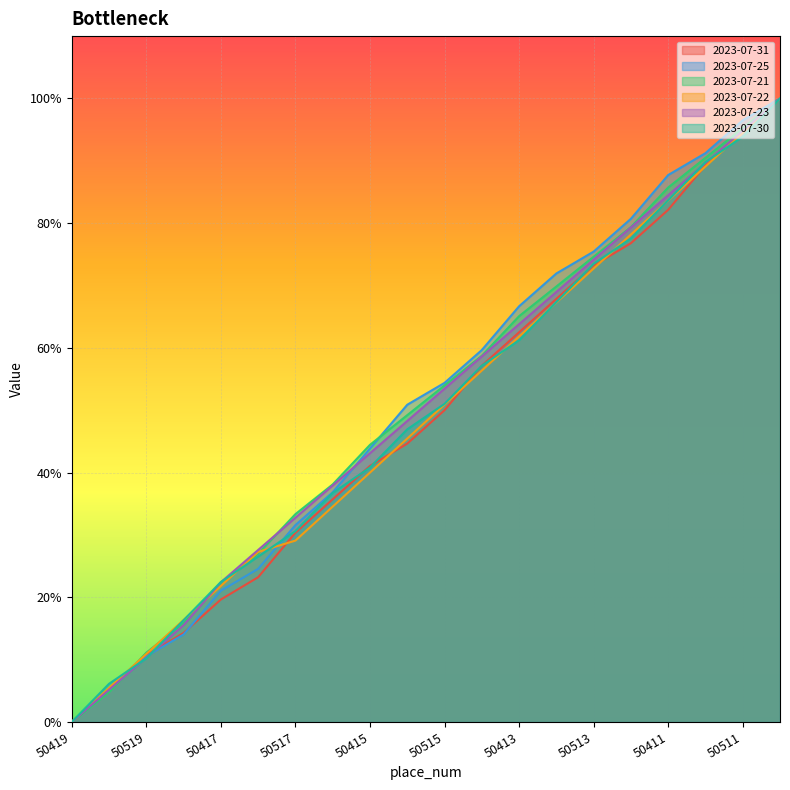

What is the difference between the second highest and second lowest values in the 2023-07-25 series?

0.9